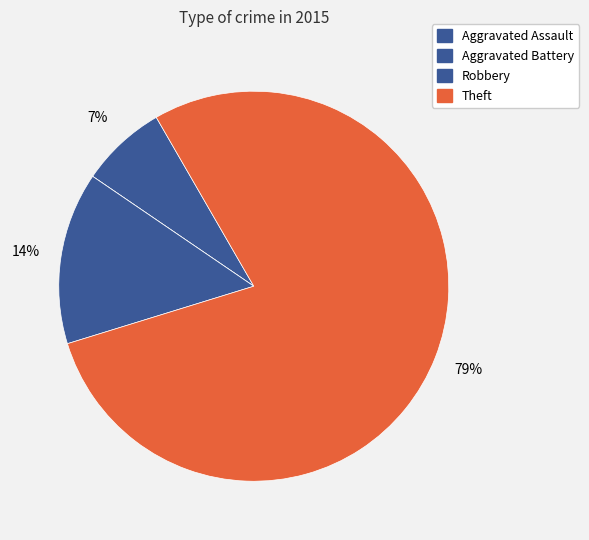

Is the sum of Theft and Robbery greater than half?

Yes